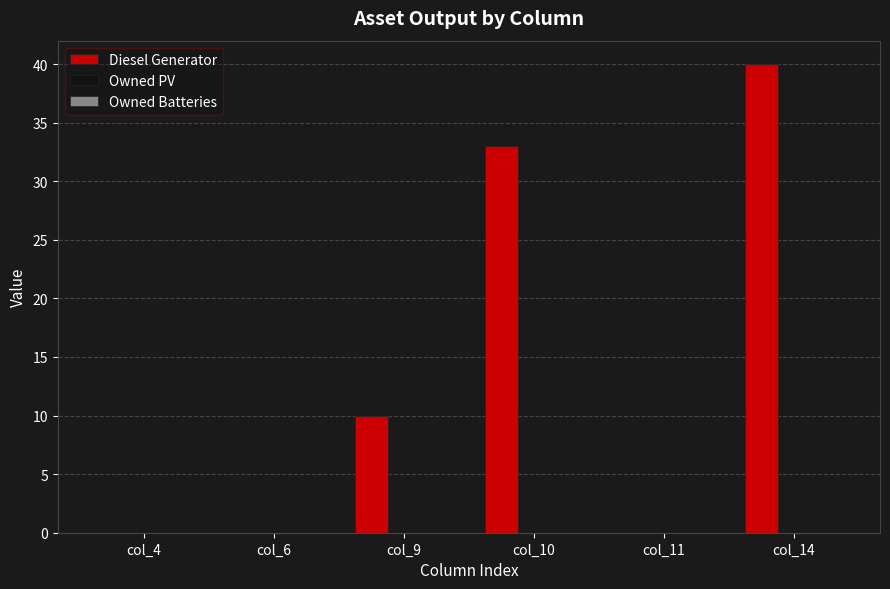

Which category has the highest value across all series?

col_14